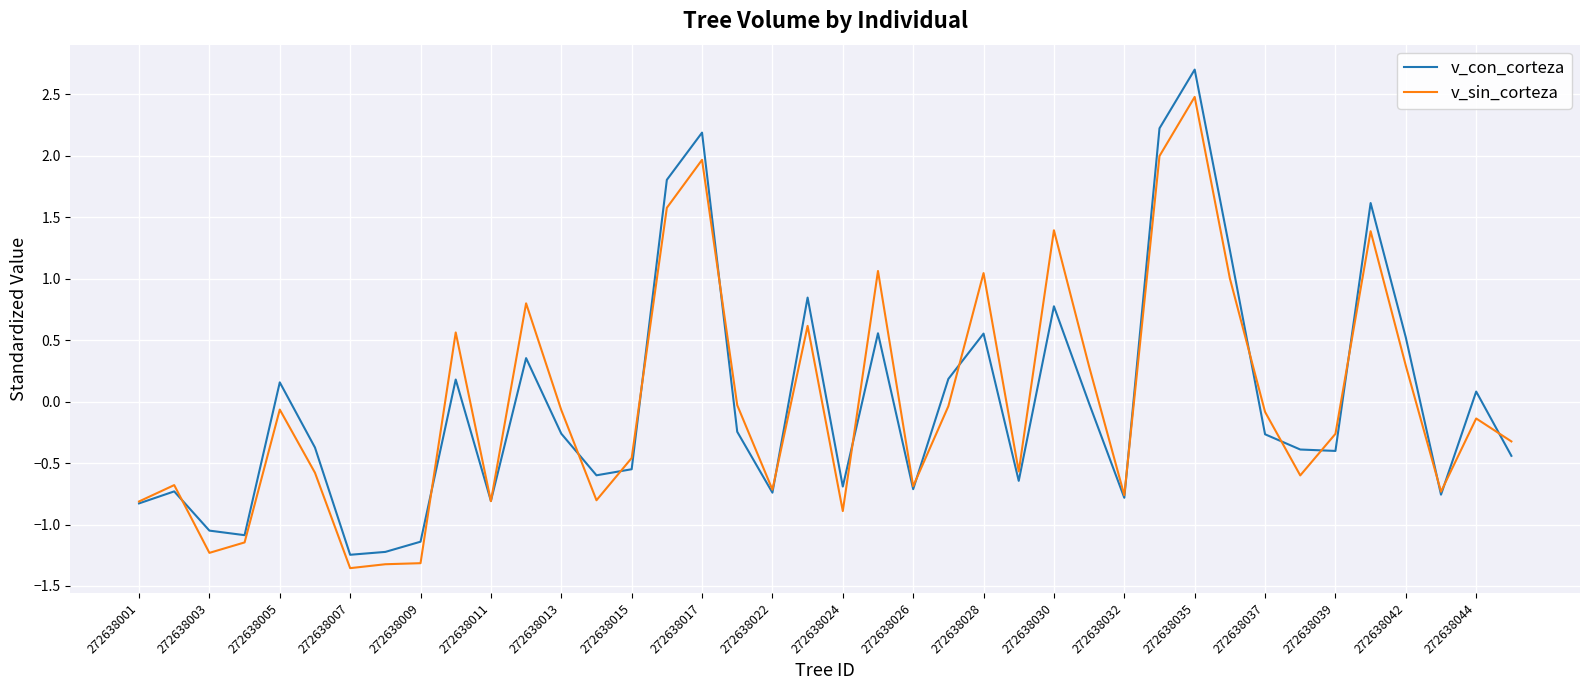

True or false: v_con_corteza has more than 2 interior local peaks.

True